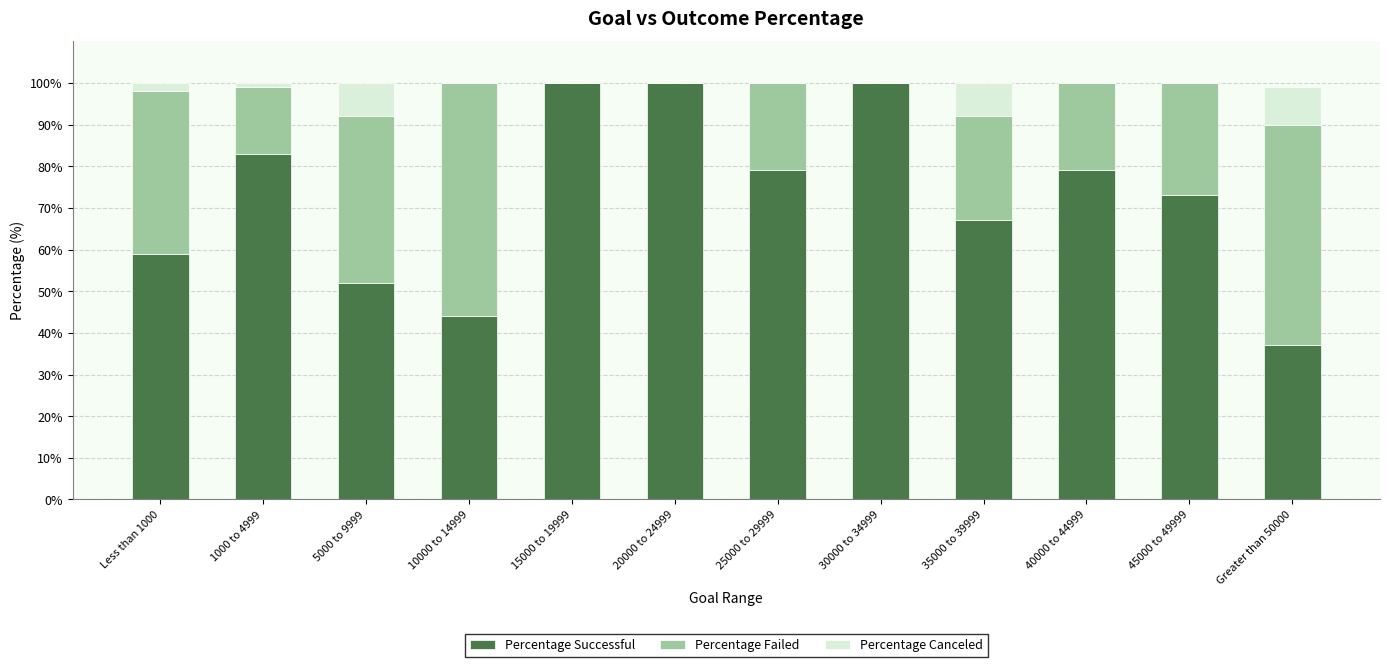

True or false: Percentage Successful has a value of 100 at 15000 to 19999.

True